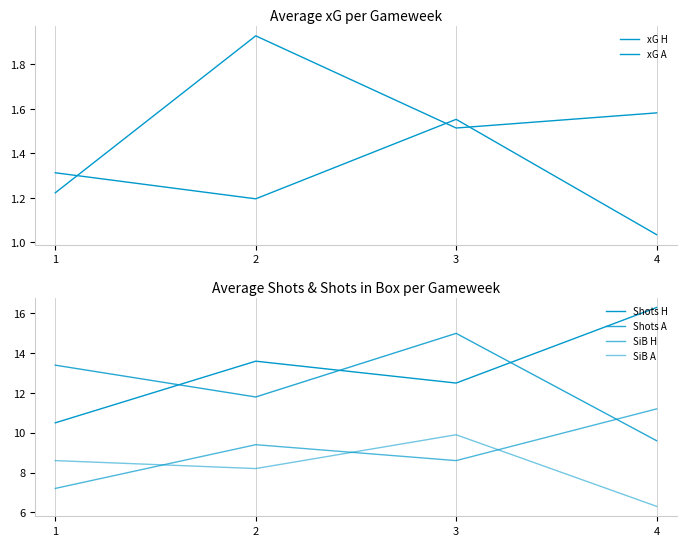

What is the value of the xG A point at the 4th from the left?

1.0